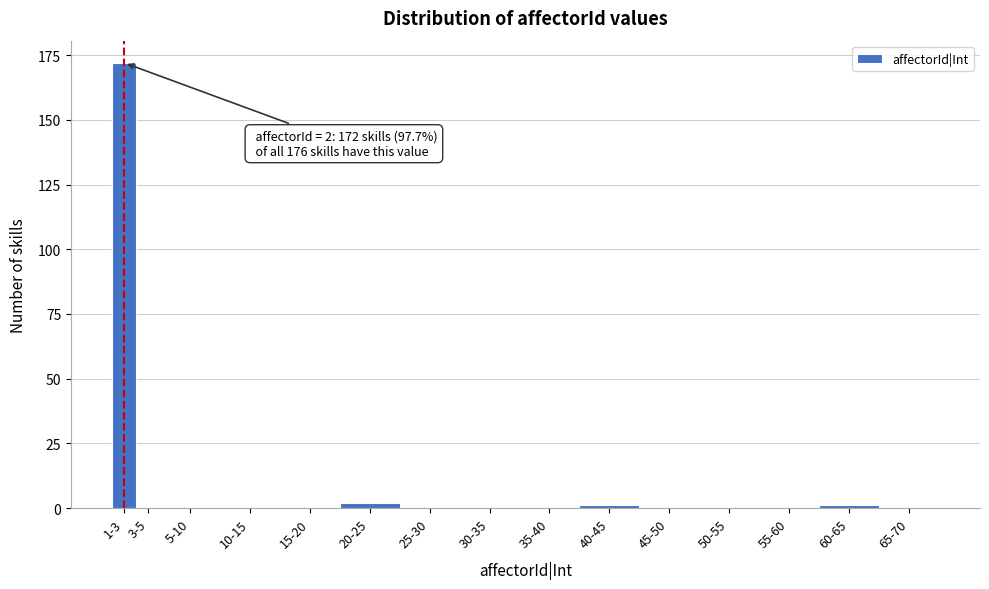

Reading left to right, transcribe all the data shown in this chart.

1-3=172	3-5=0	5-10=0	10-15=0	15-20=0	20-25=2	25-30=0	30-35=0	35-40=0	40-45=1	45-50=0	50-55=0	55-60=0	60-65=1	65-70=0